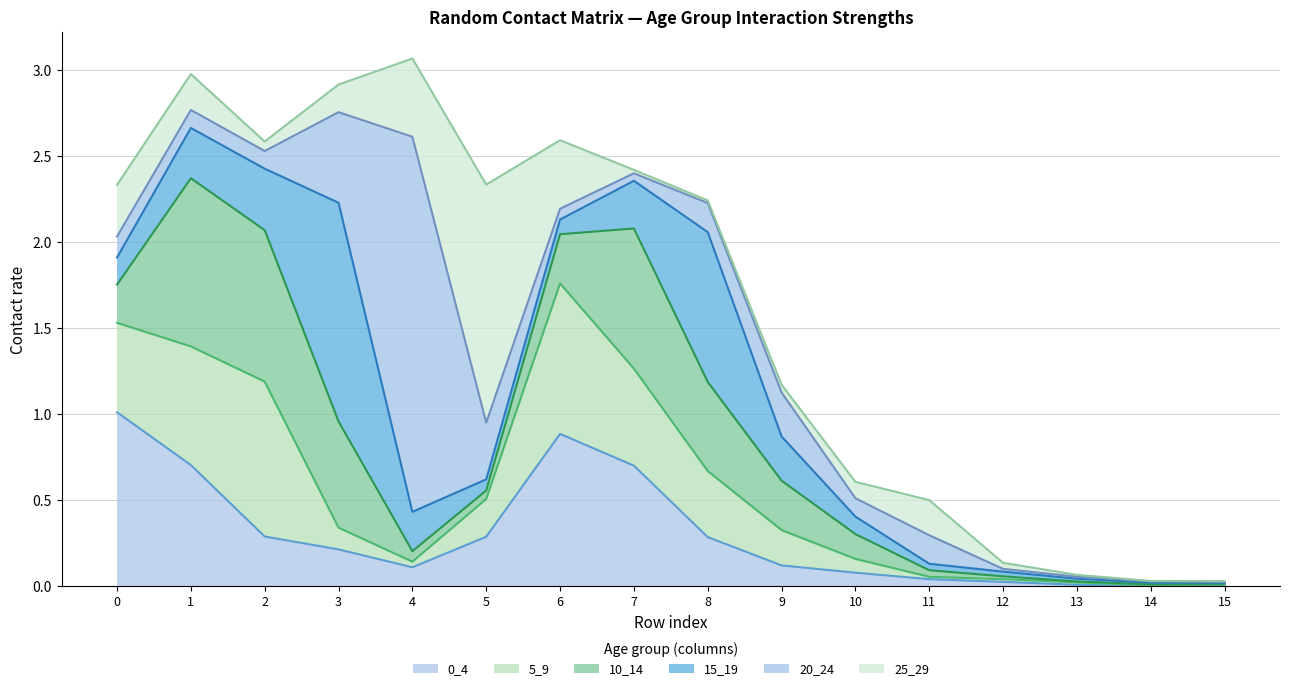

Count the number of data series in this chart.

6